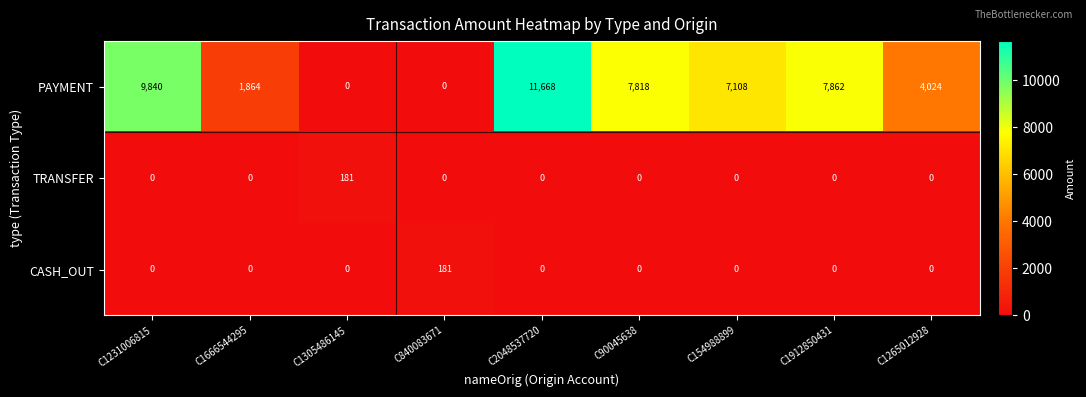

How many data points in CASH_OUT are above 0?

1